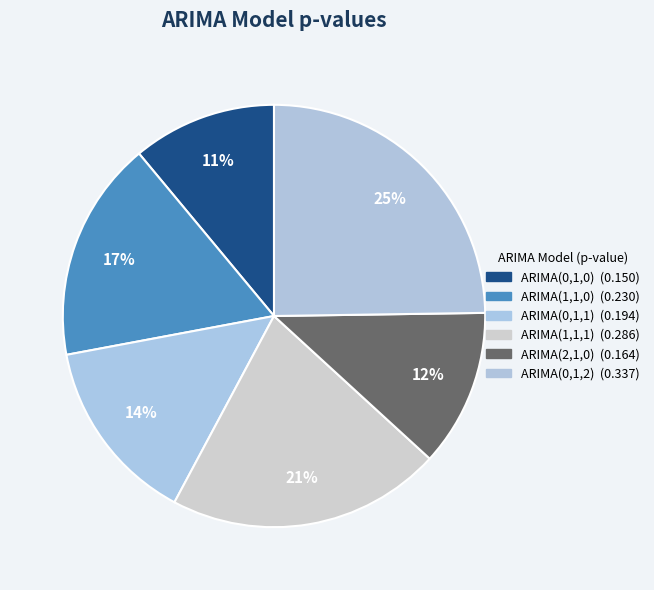

The ARIMA(0,1,2) slice represents 16% of the pie. True or false?

False